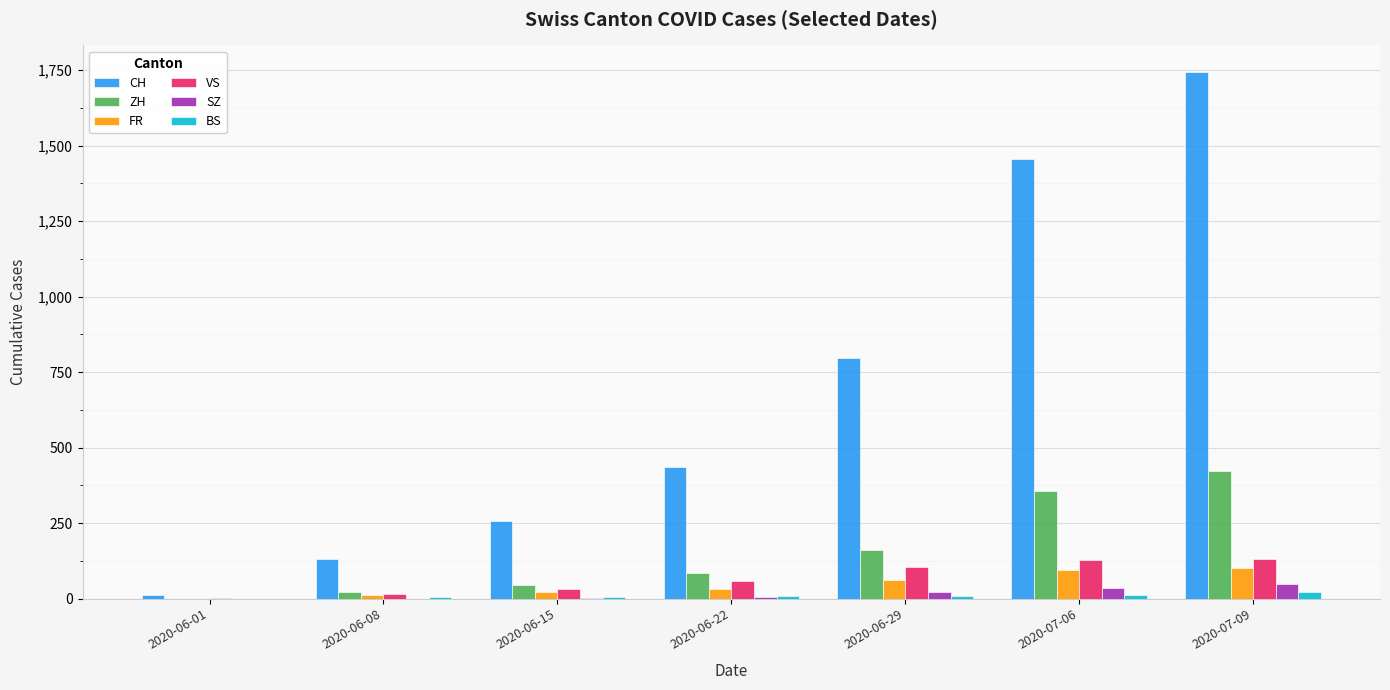

Between 2020-06-22 and 2020-06-29, which series saw the biggest shift?

CH